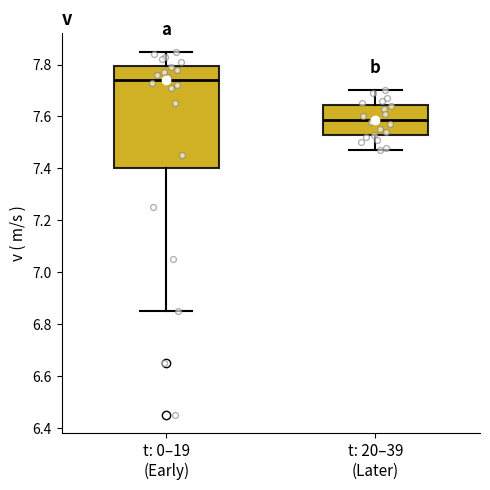

Which box has the lowest median line?

t: 20–39 (Later)